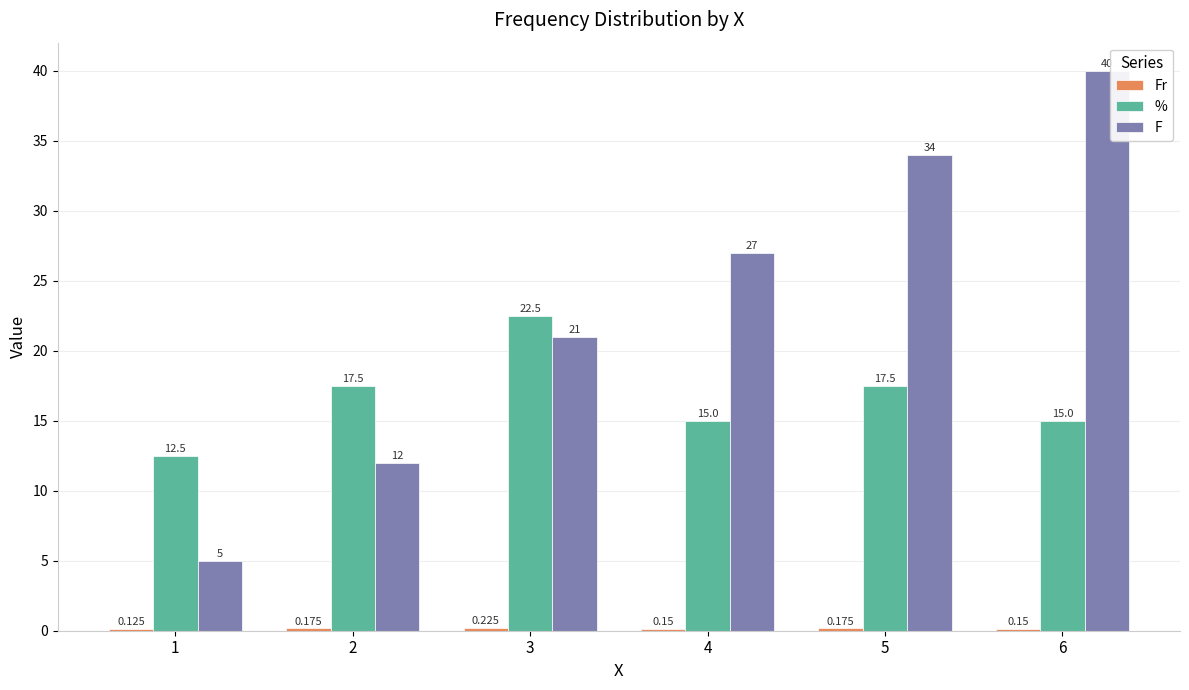

Which series changed the most between 3 and 6?

F